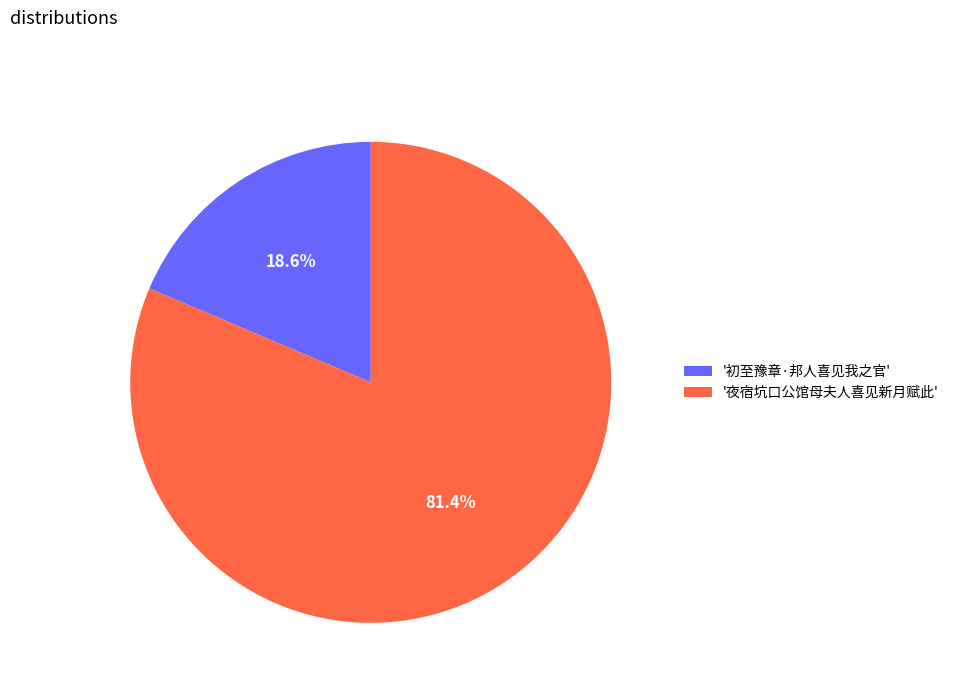

What is the ratio of the value at '夜宿坑口公馆母夫人喜见新月赋此' to the value at '初至豫章·邦人喜见我之官'?

4.4